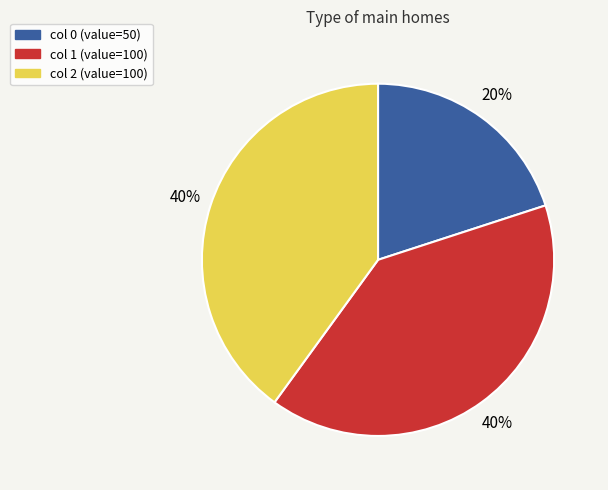

How many slices are in this pie chart?

3